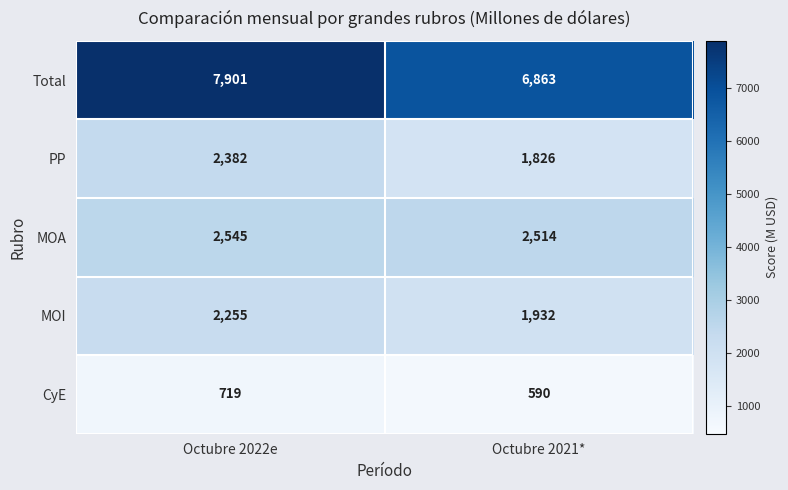

Is it true that PP equals 747 at Octubre 2021*?

False